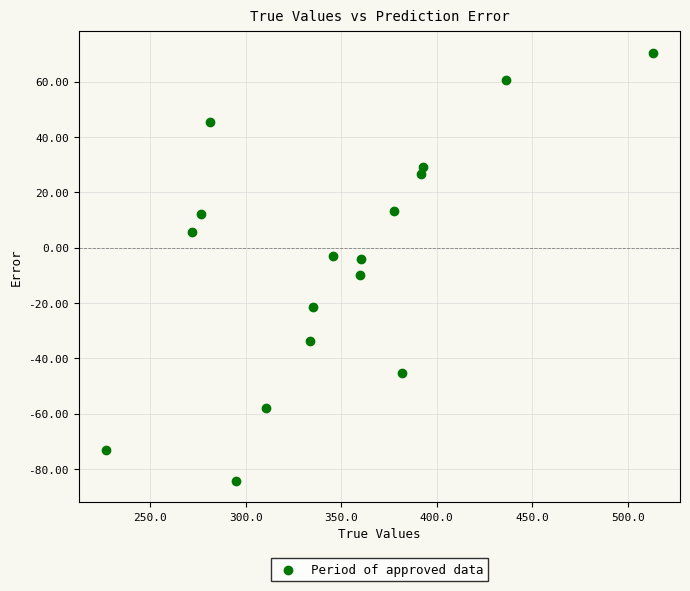

What is the range of Y values (max minus min)?

154.8